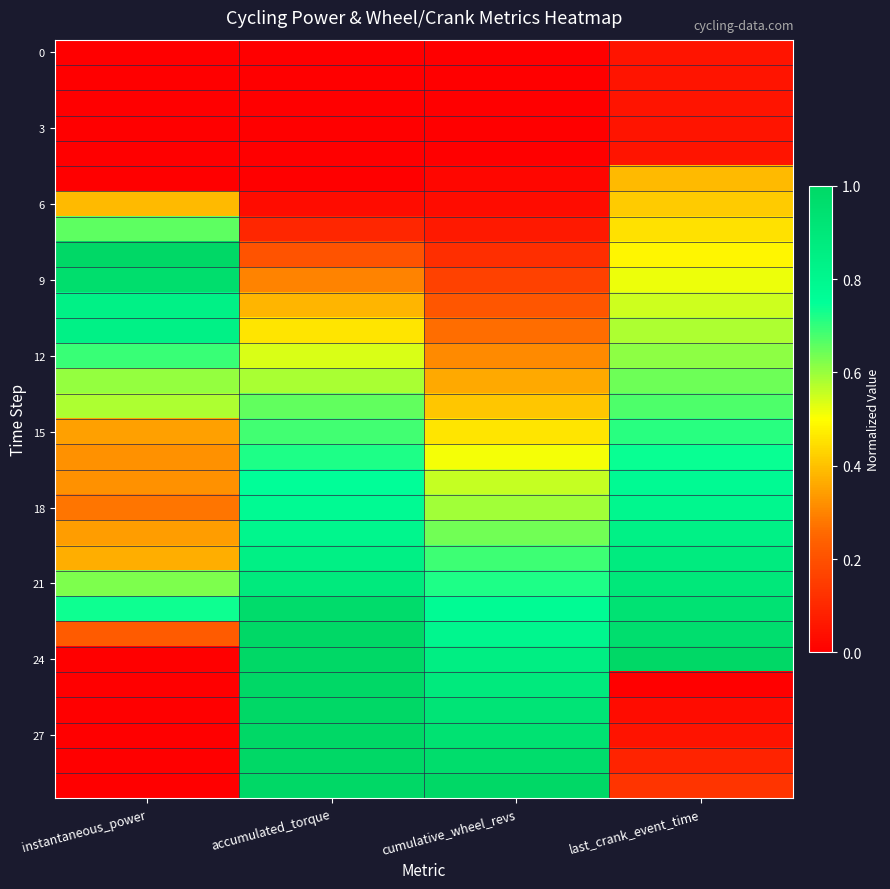

Which has a higher value, accumulated_torque or instantaneous_power?

accumulated_torque